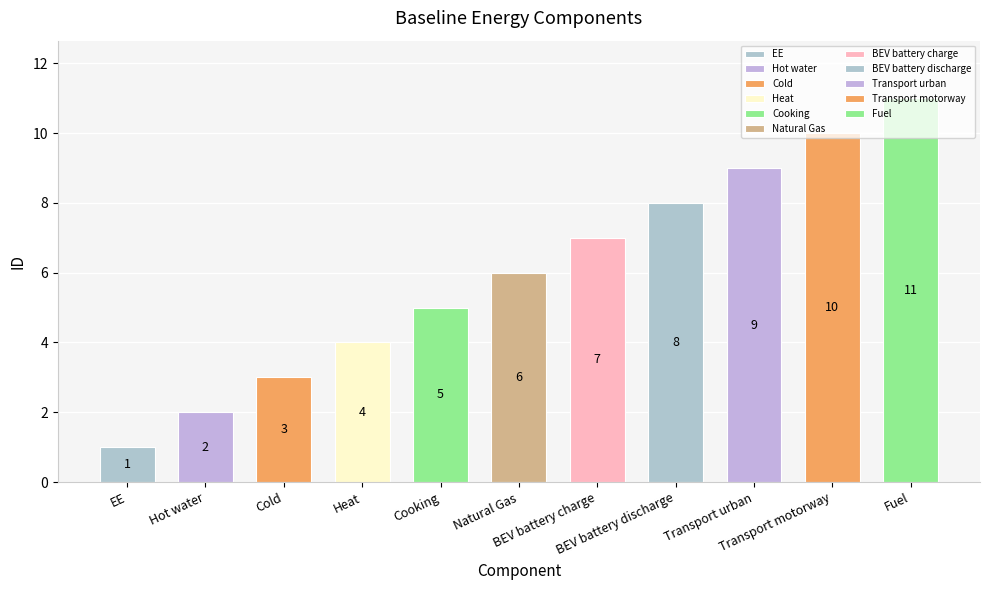

What is the change in value from Hot water to Cooking?

+3